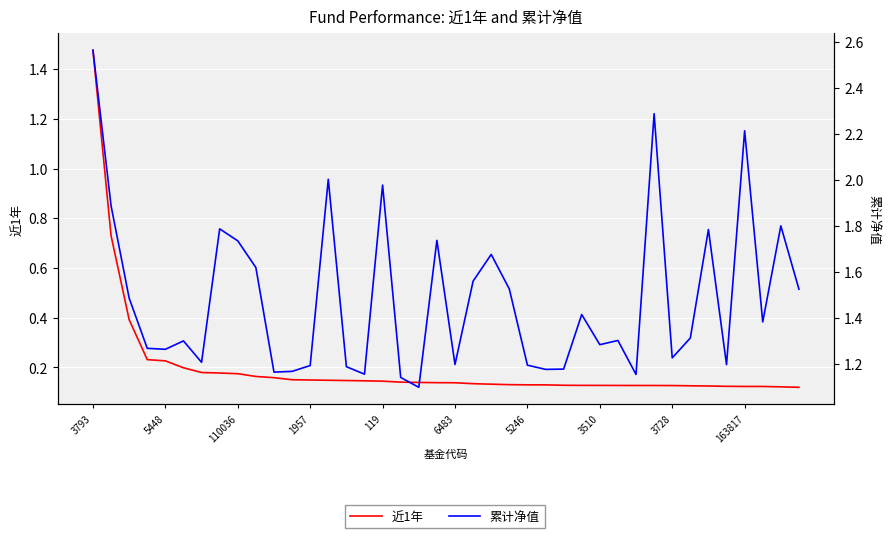

How many lines are shown in the chart?

2